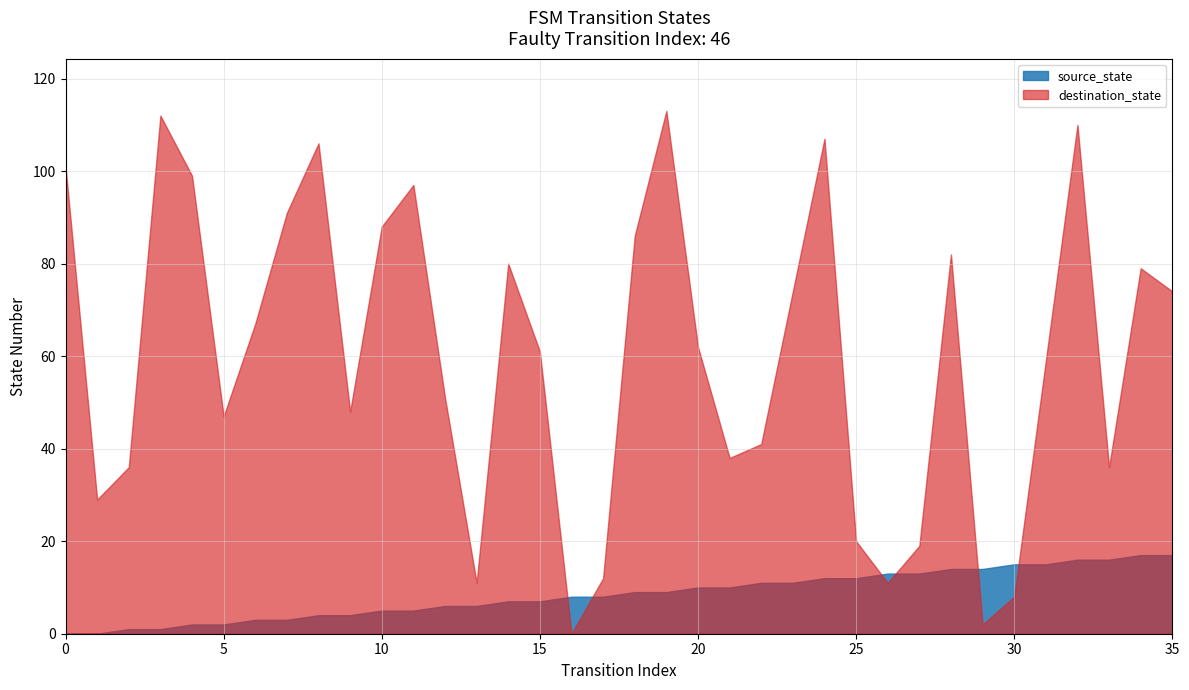

Rank the series at 16 from highest to lowest value.

source_state, destination_state